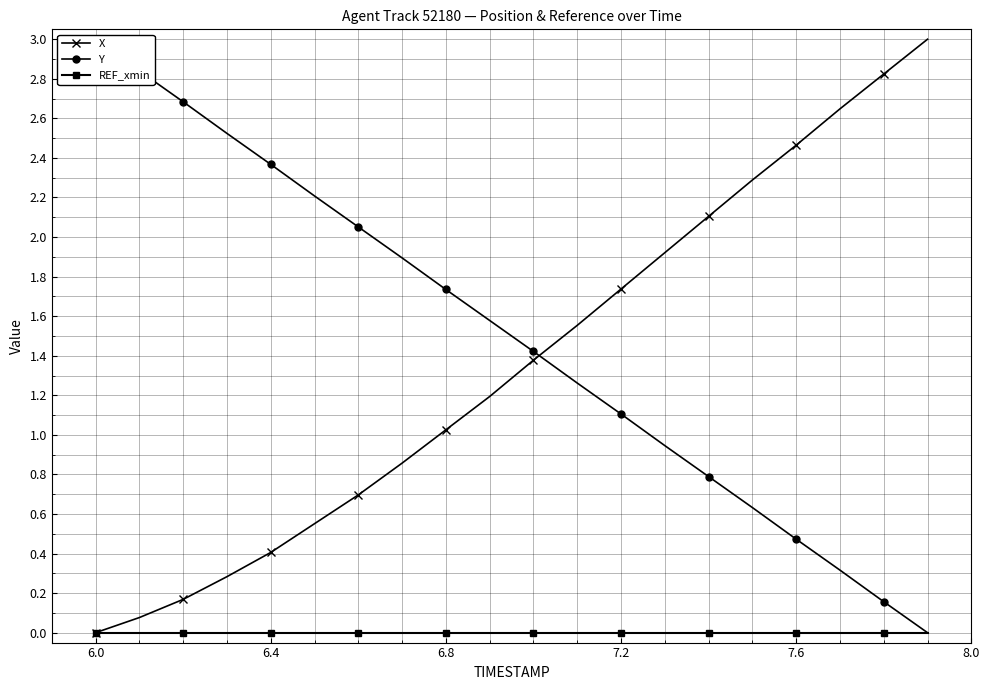

How many data points does each series have?

20